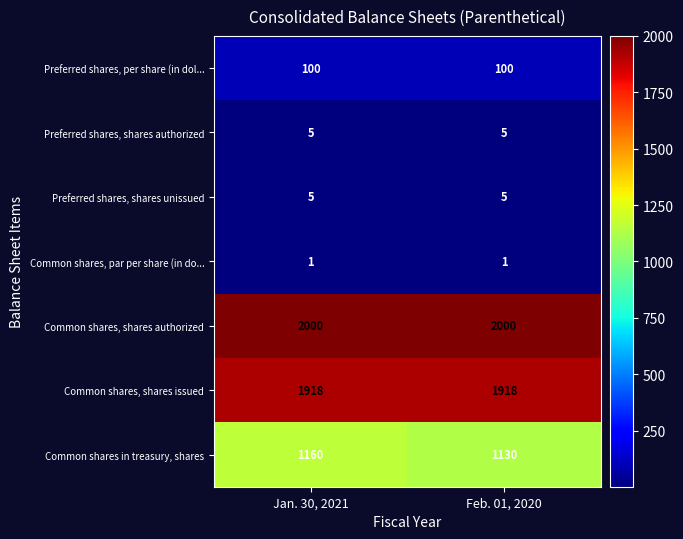

What value does the Preferred shares, shares authorized series have at Feb. 01, 2020?

5